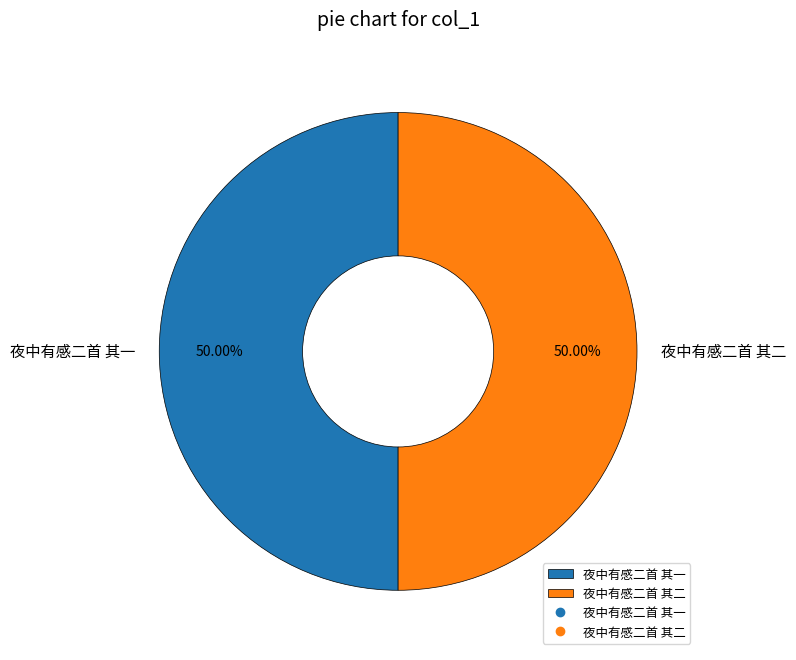

To the nearest percent, what portion does 夜中有感二首 其二 represent?

50%